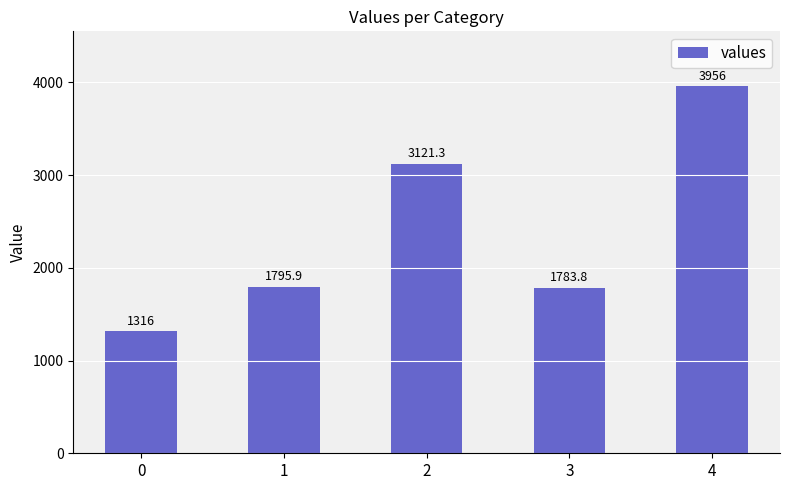

What is the value of the 1st bar from the left?

1316.0